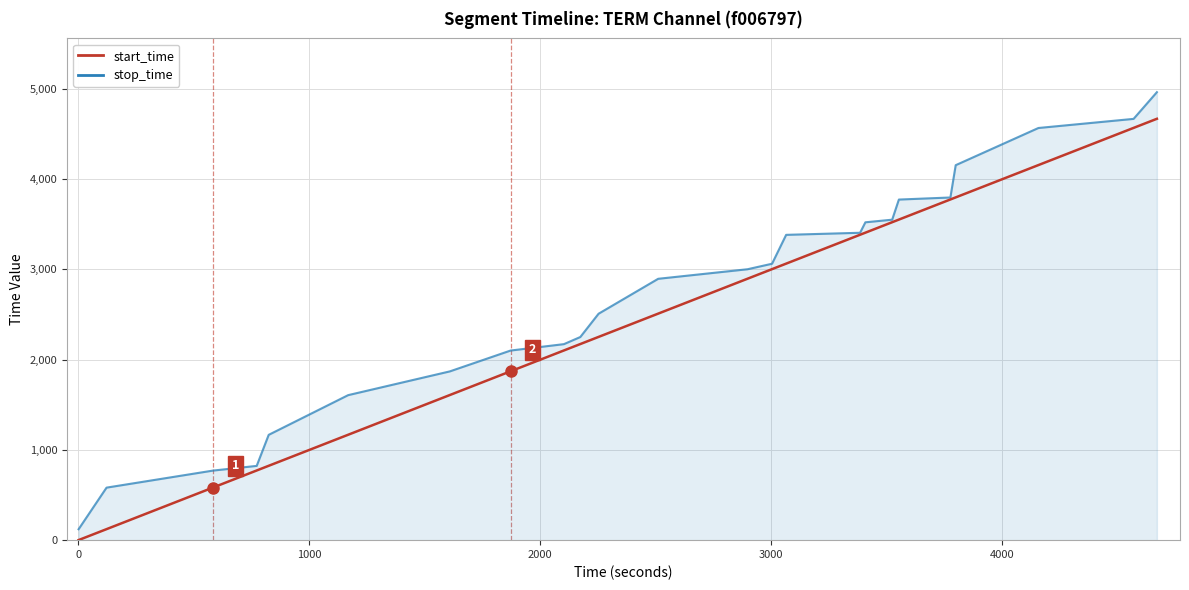

What is the greatest value displayed?

4964